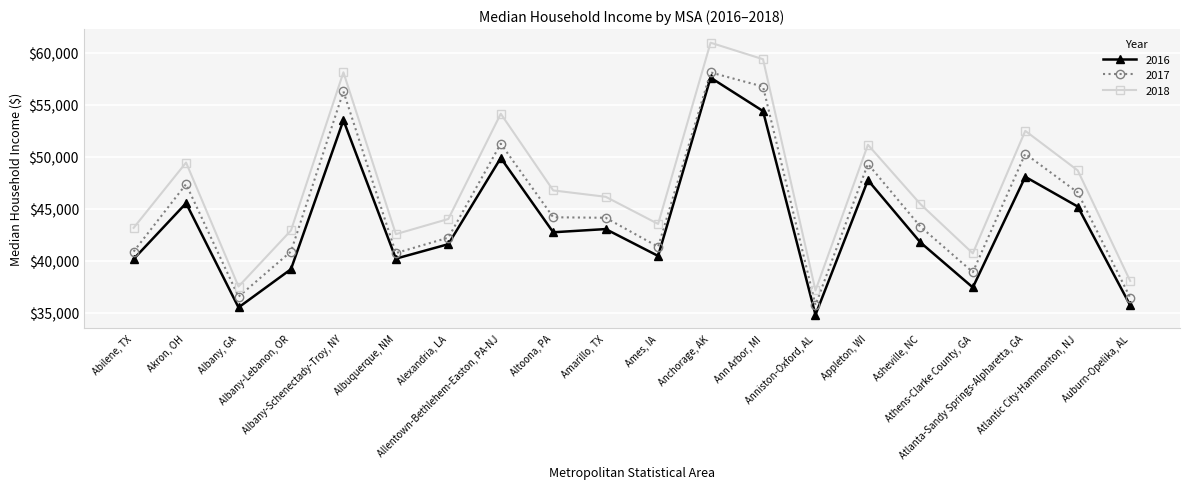

True or false: 2017 and 2016 cross at least once.

False